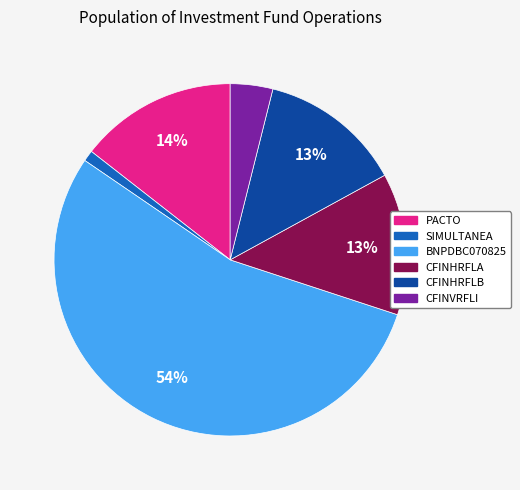

What is the largest slice in the pie chart?

BNPDBC070825